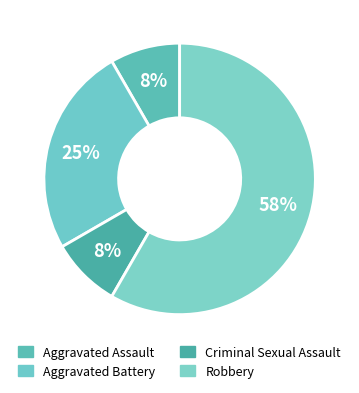

How much of the chart is everything except Aggravated Assault?

91.7%